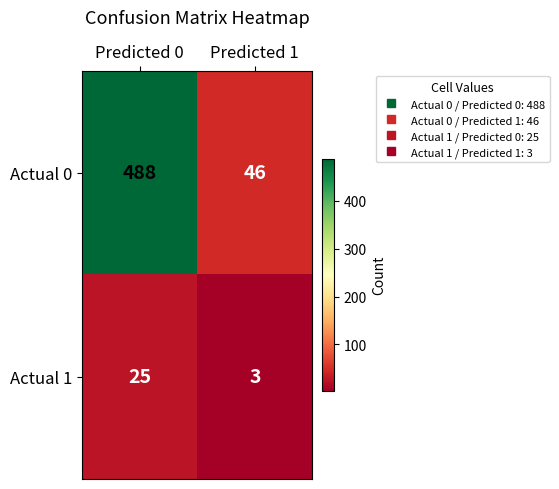

How many data points does each series have?

2